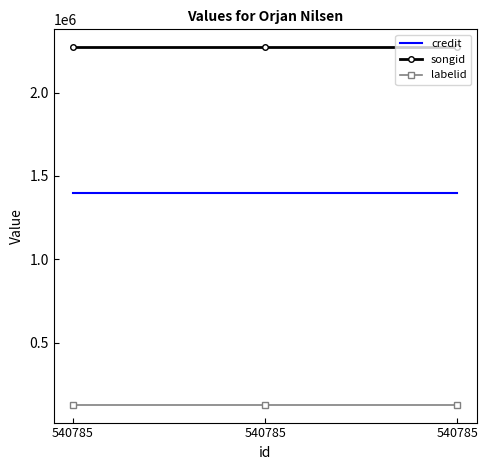

What are all the series names shown in the legend?

credit, songid, labelid